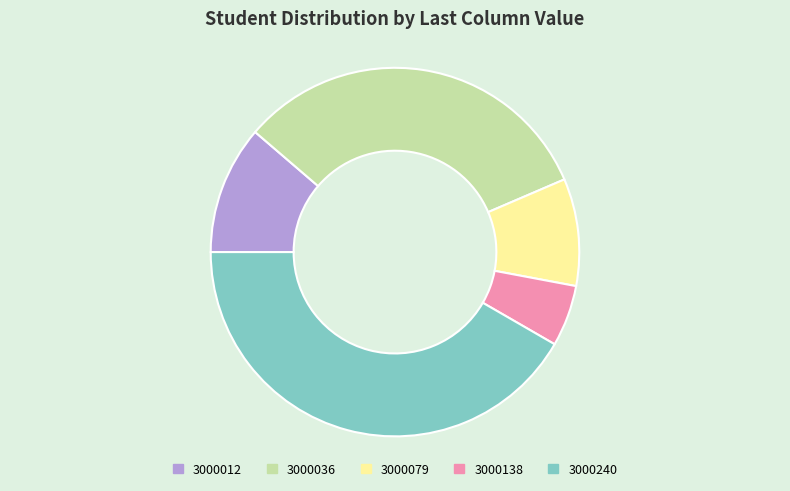

Combined, do 3000012 and 3000036 account for over 50%?

No